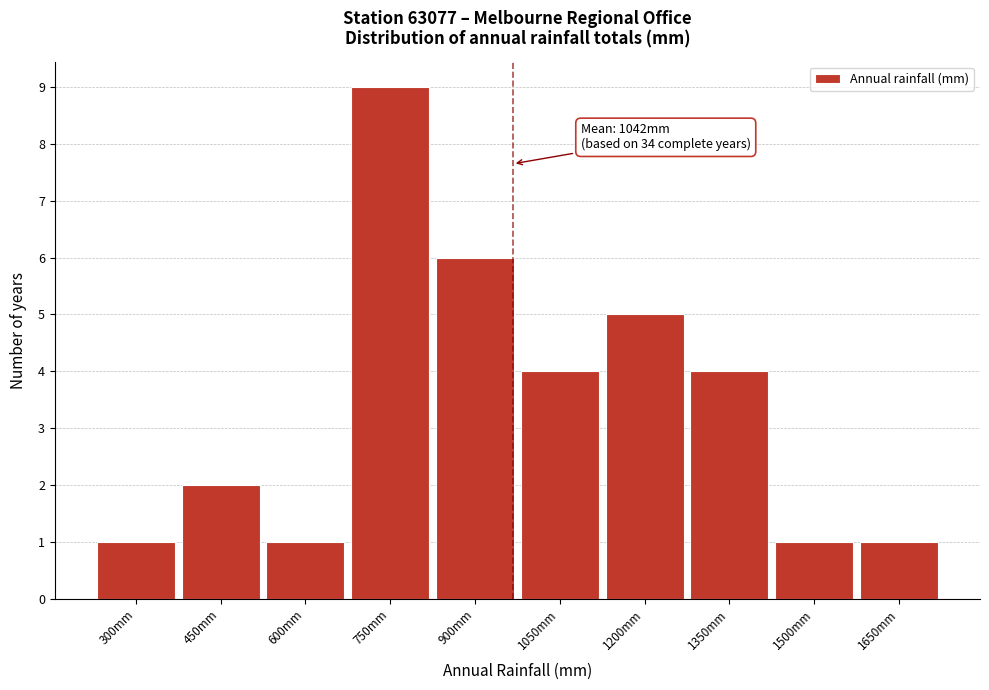

Reading right to left, what are all the values shown in this chart?

1650mm=1	1500mm=1	1350mm=4	1200mm=5	1050mm=4	900mm=6	750mm=9	600mm=1	450mm=2	300mm=1